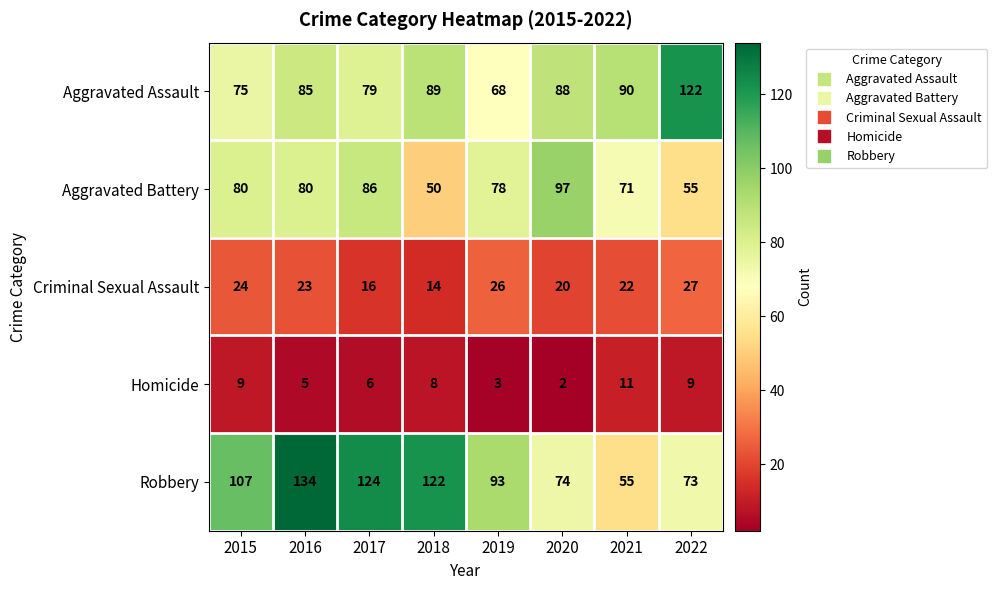

What is the maximum value shown in the chart?

134